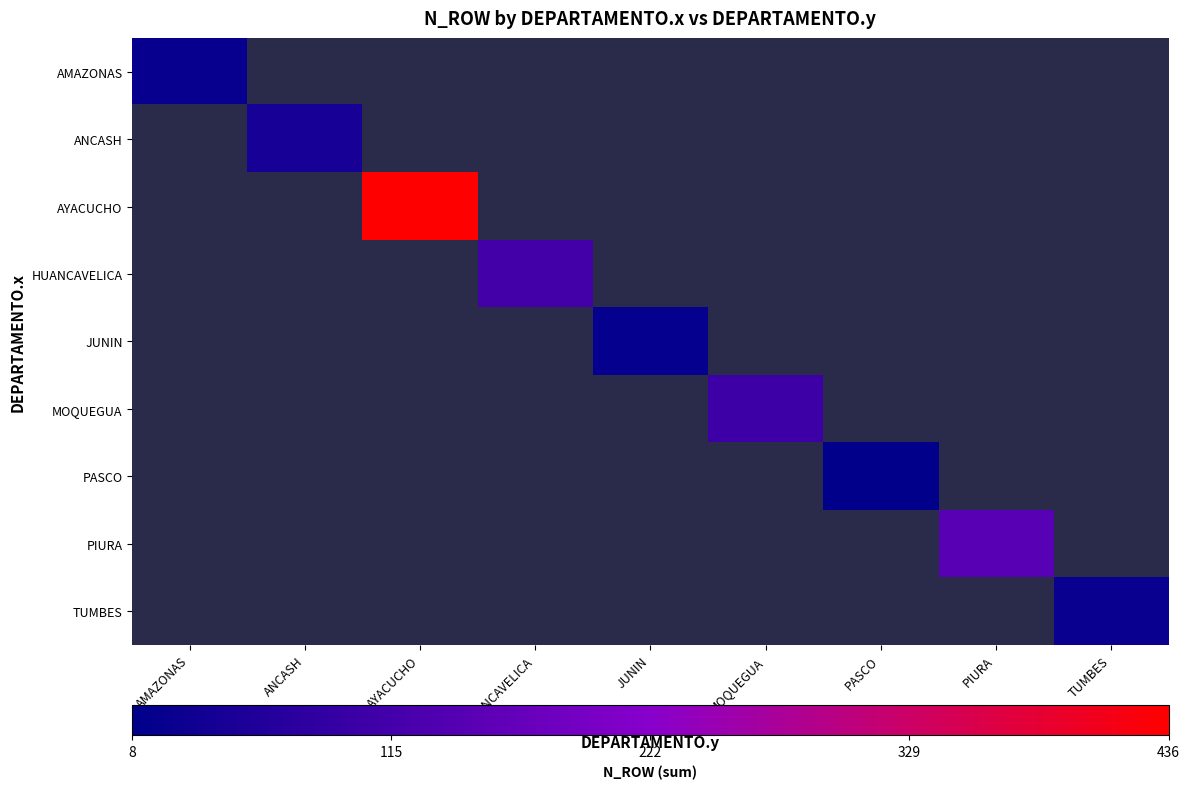

Count the number of categories in the chart.

9